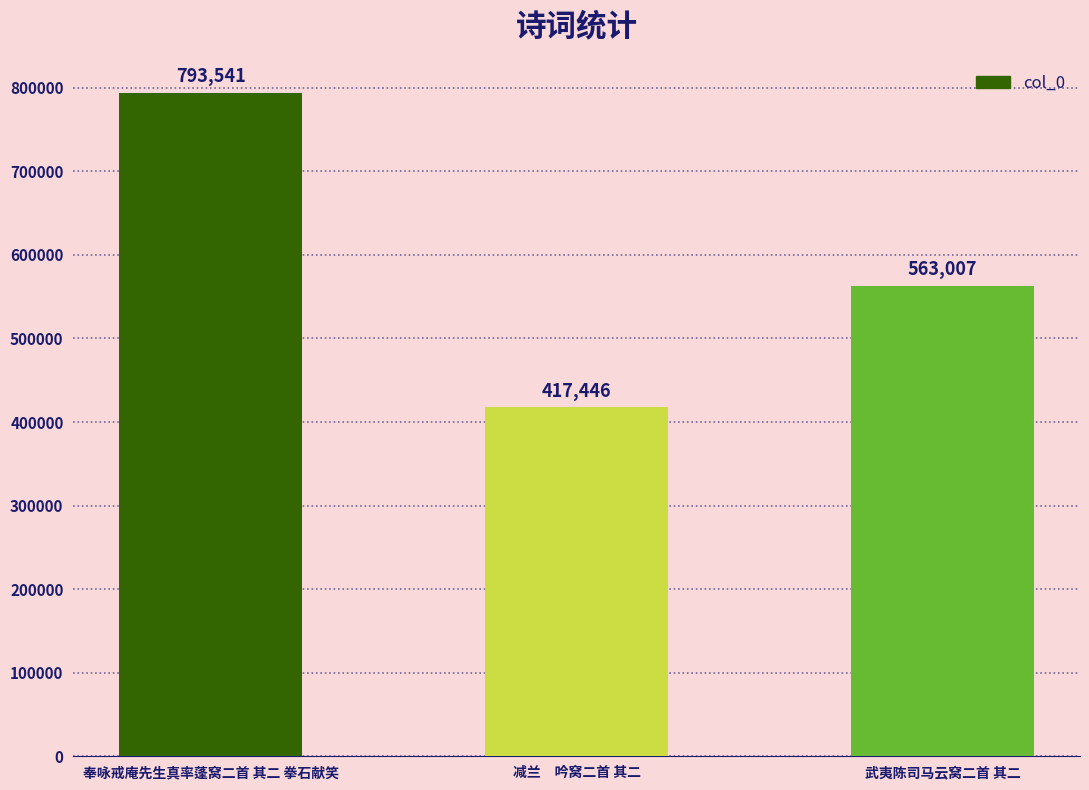

The value at 武夷陈司马云窝二首 其二 is 368476. True or false?

False